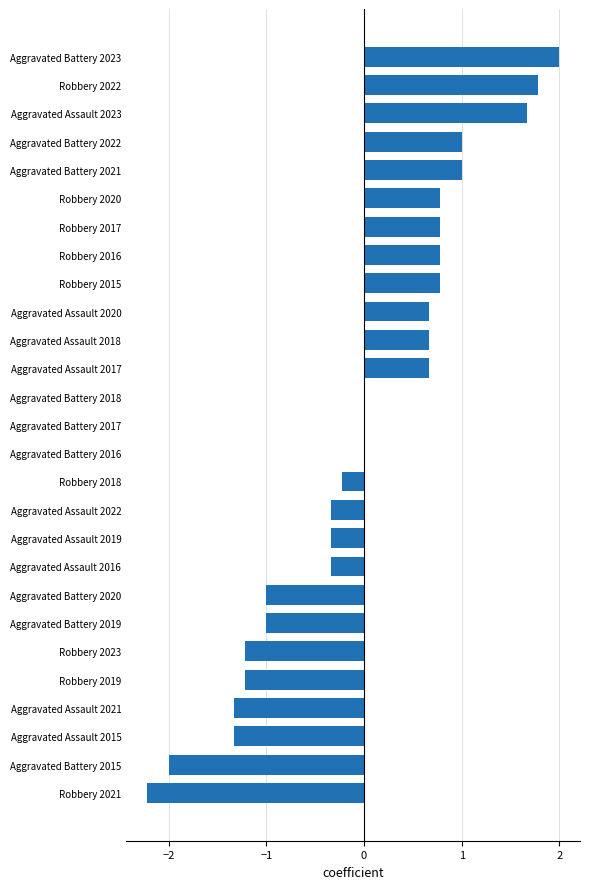

What value does the data have at Robbery 2017?

0.8